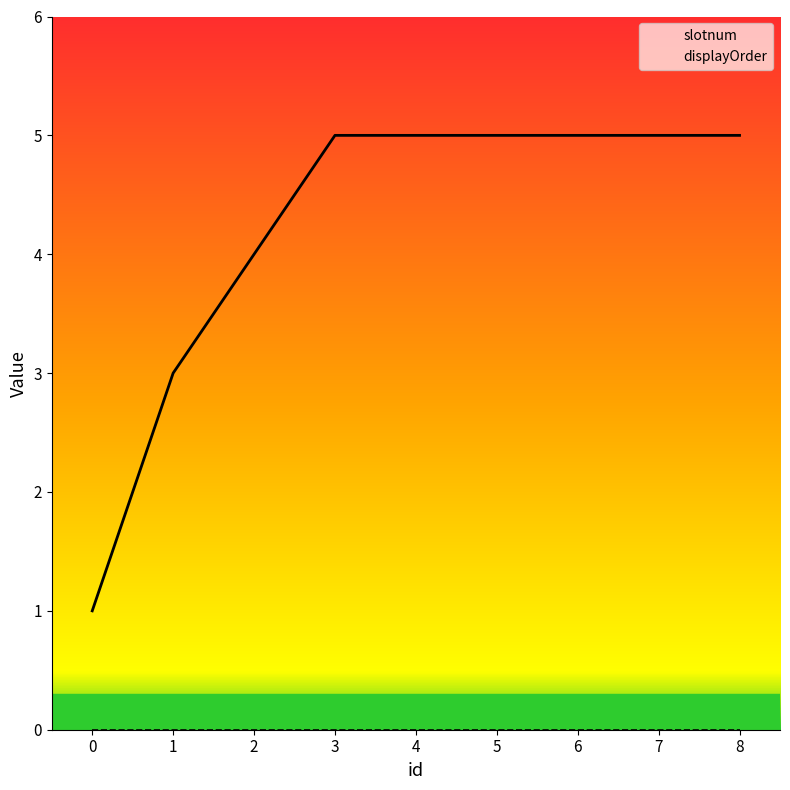

The chart shows a value of 8 at 8. True or false?

False